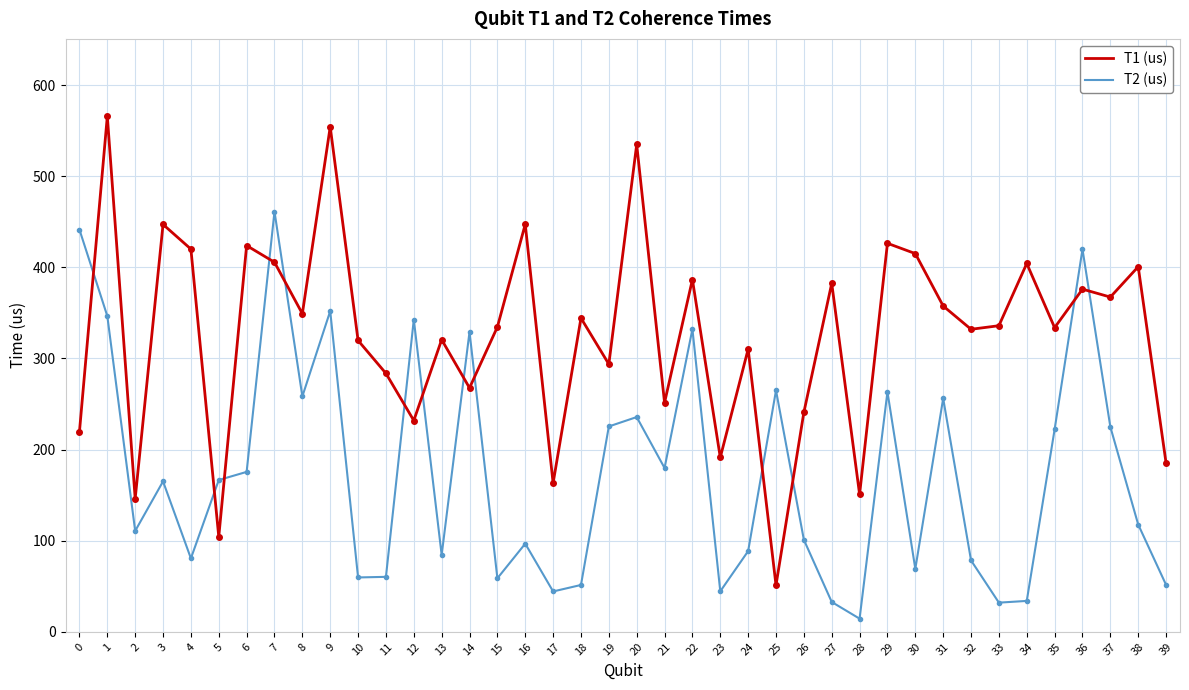

How many interior local valleys does the T1 (us) series have?

14